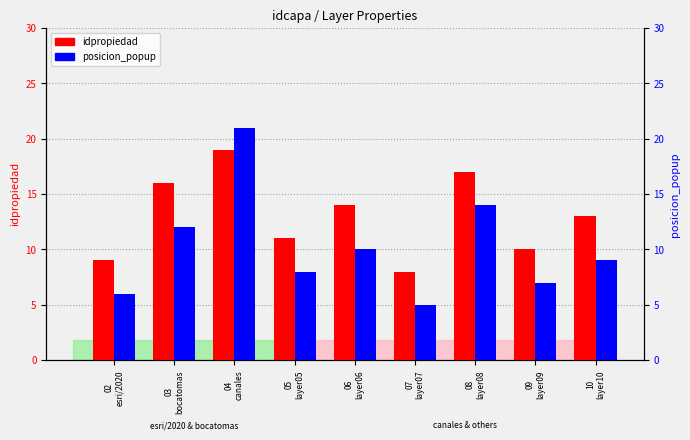

List the series in order of their overall mean, lowest first.

posicion_popup, idpropiedad